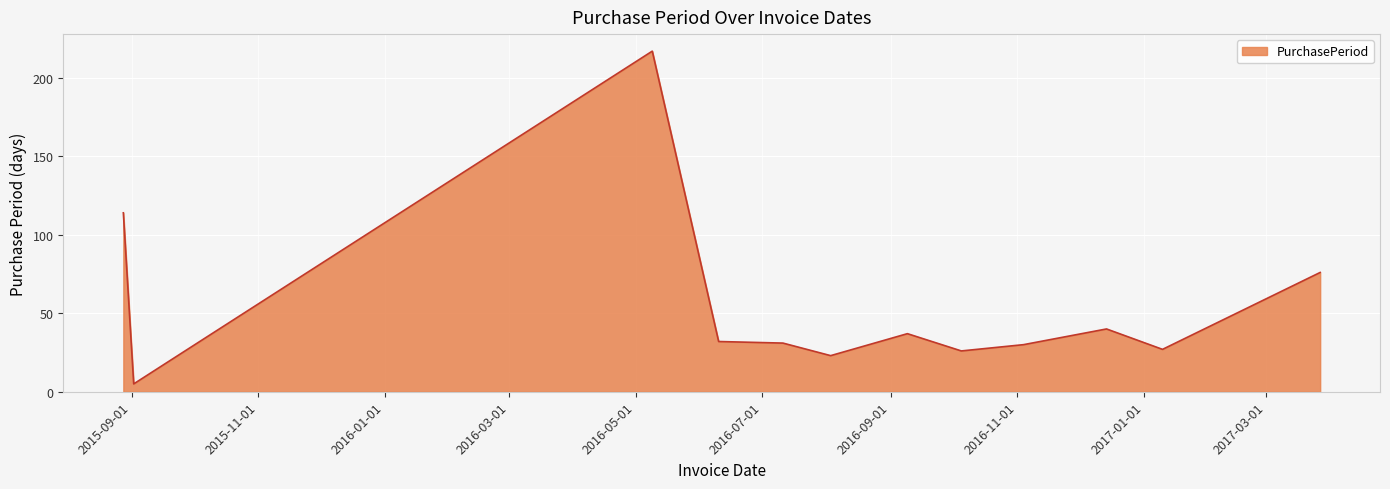

What is the smallest value displayed?

5